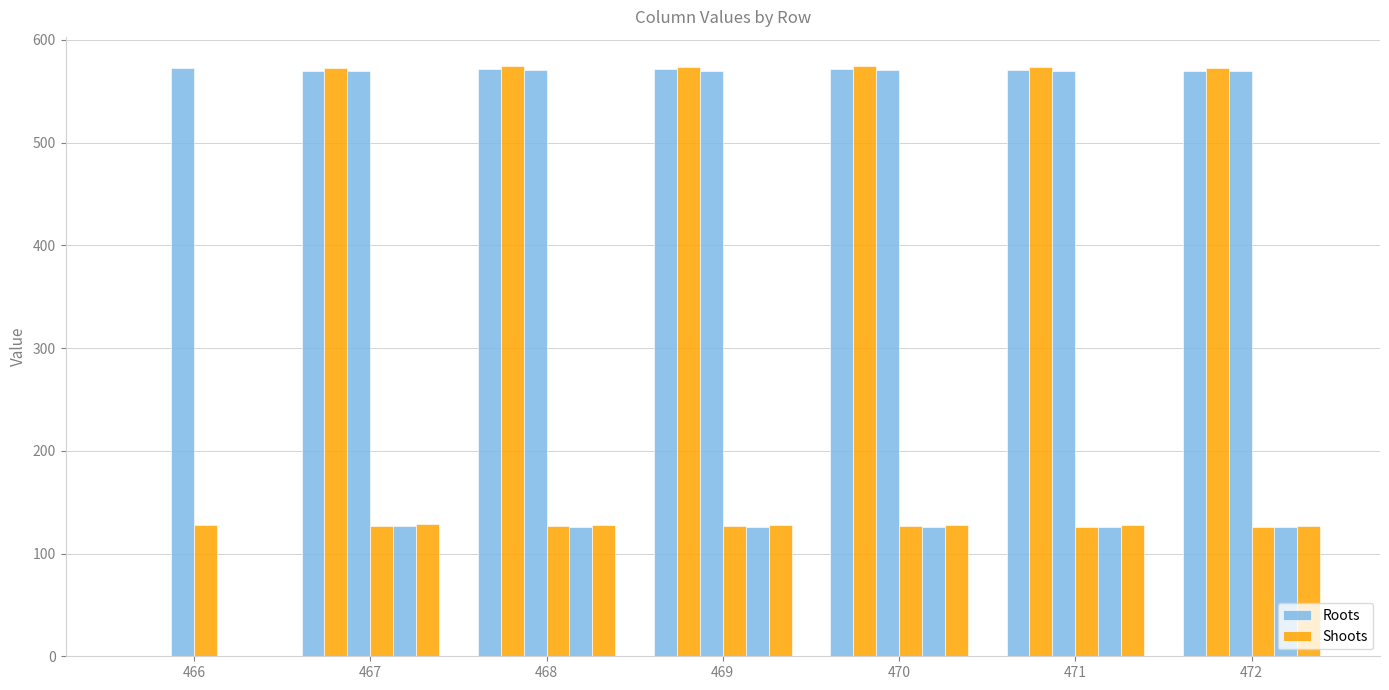

Which category has the lowest value across all series?

466